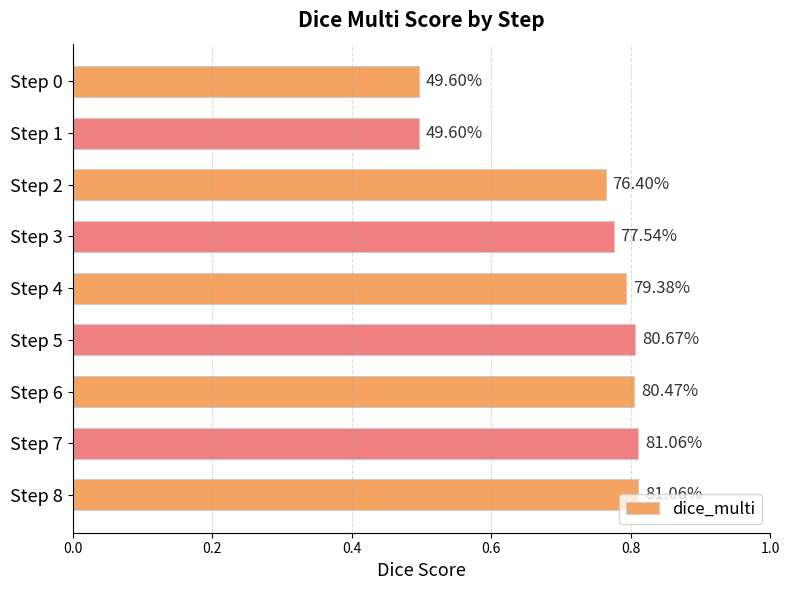

Does the chart contain any negative values?

No